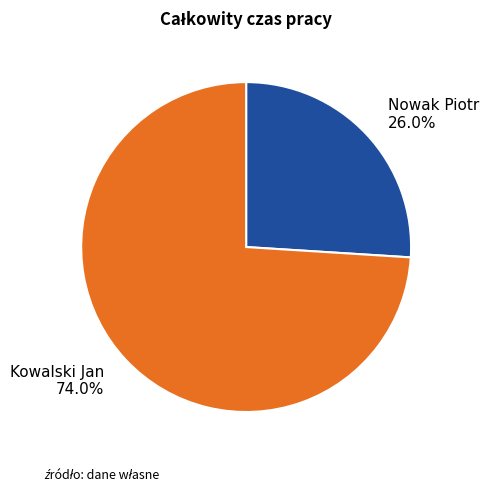

How many segments does this pie chart have?

2